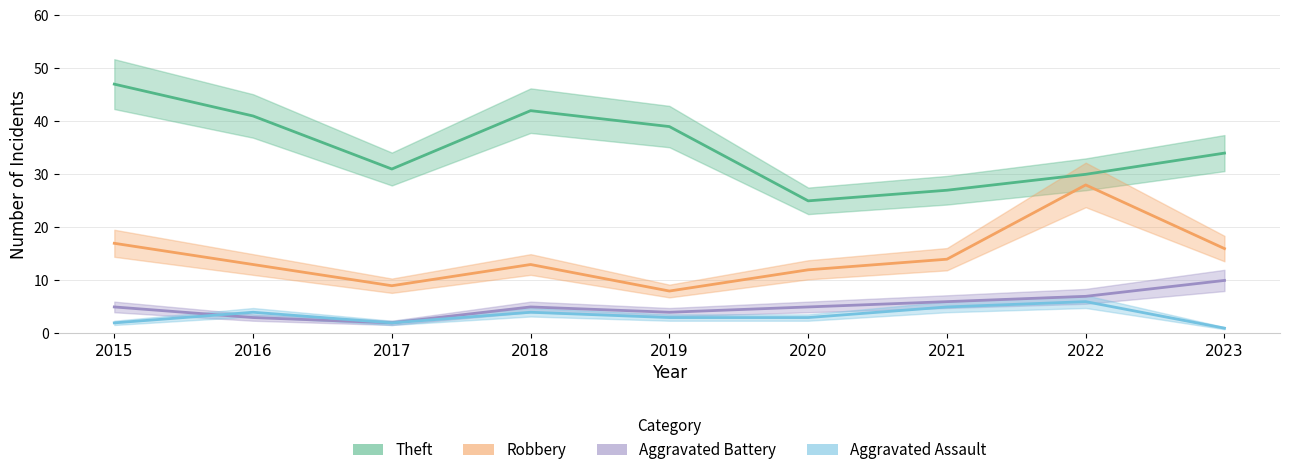

Is it true that Theft equals 39 at 2019?

True